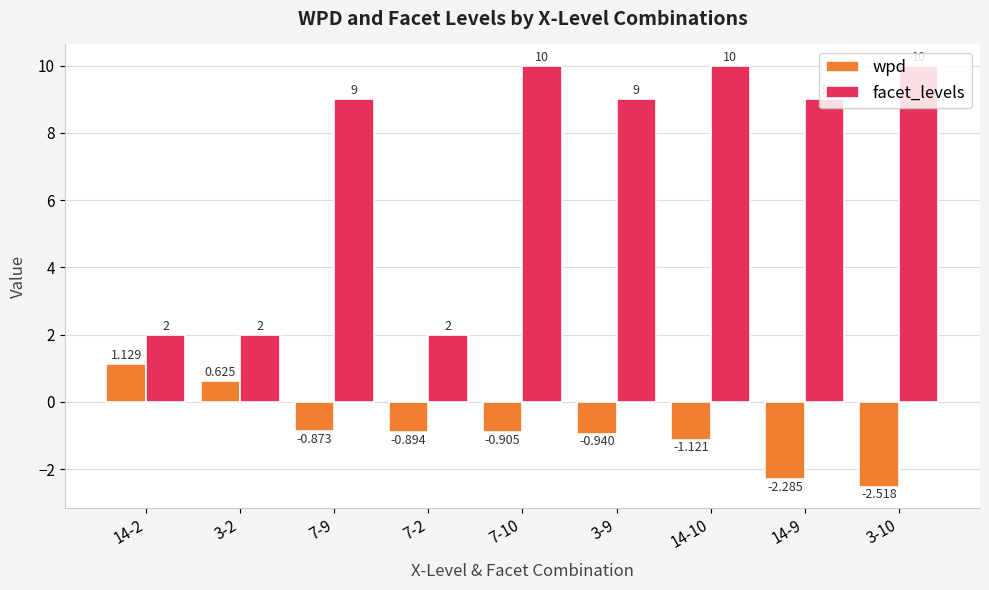

Which label corresponds to the smallest value in the chart?

3-10